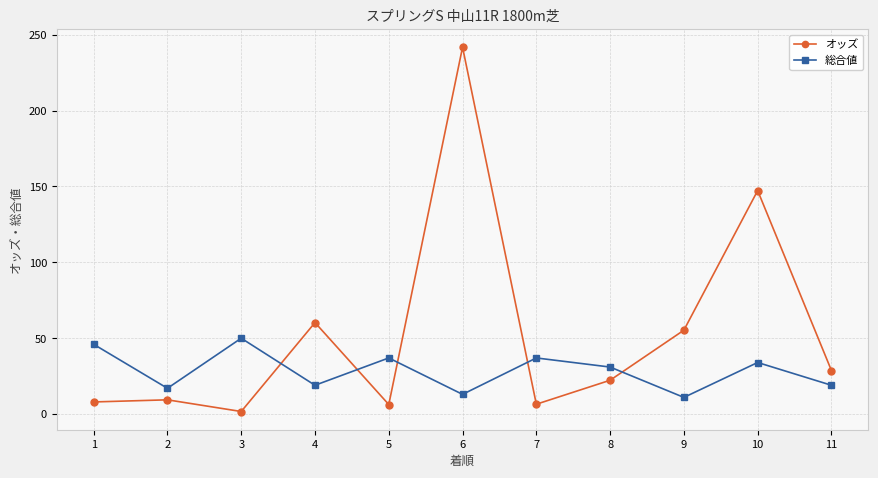

Is the value of オッズ at 11 greater than the value of 総合値 at 4?

Yes